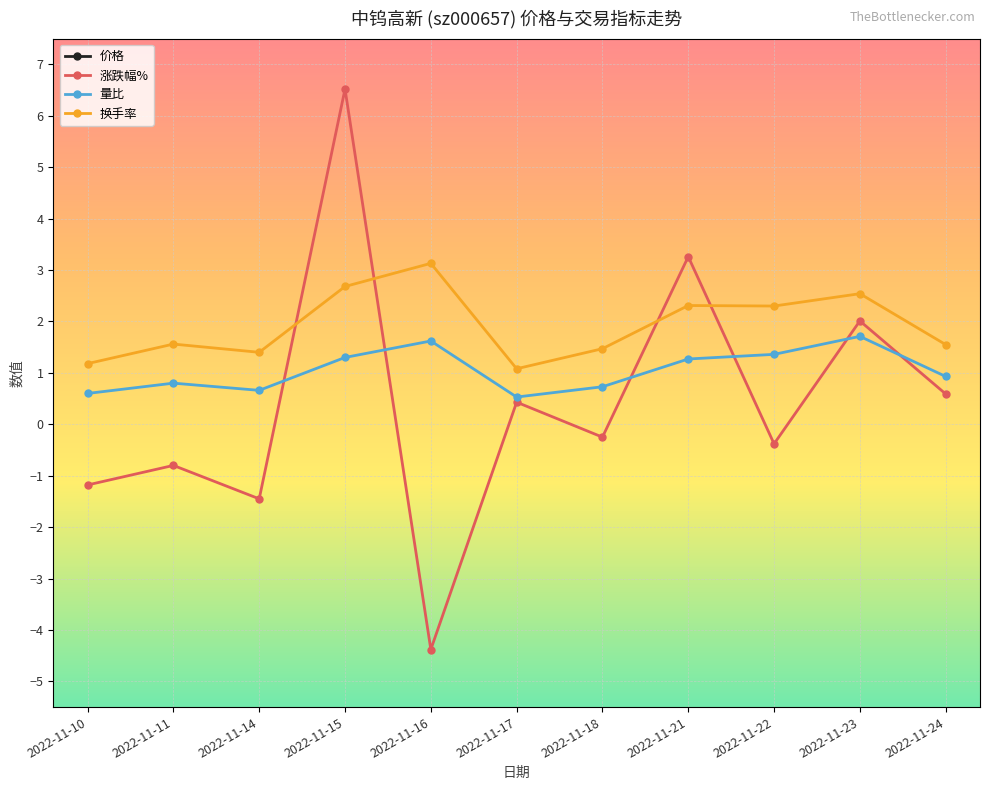

The 换手率 series shows 1.6 at 2022-11-23. True or false?

False